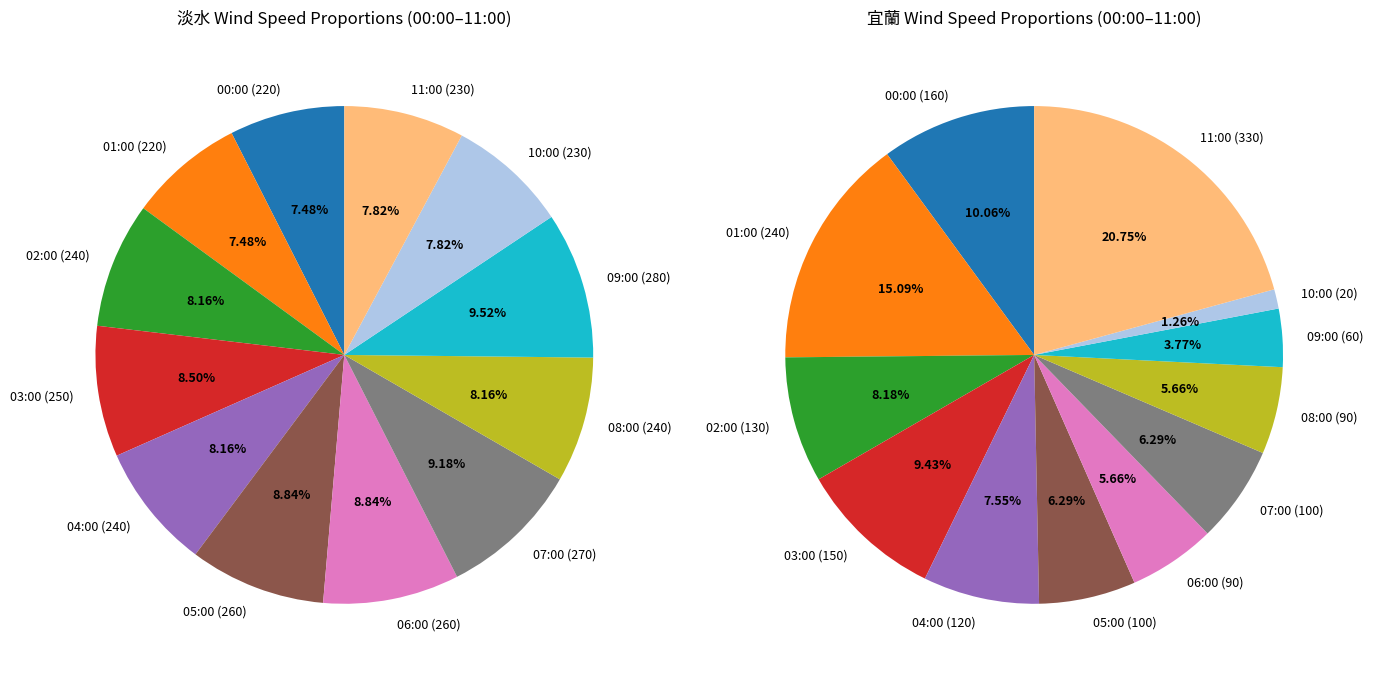

Is there a majority slice in this chart?

No